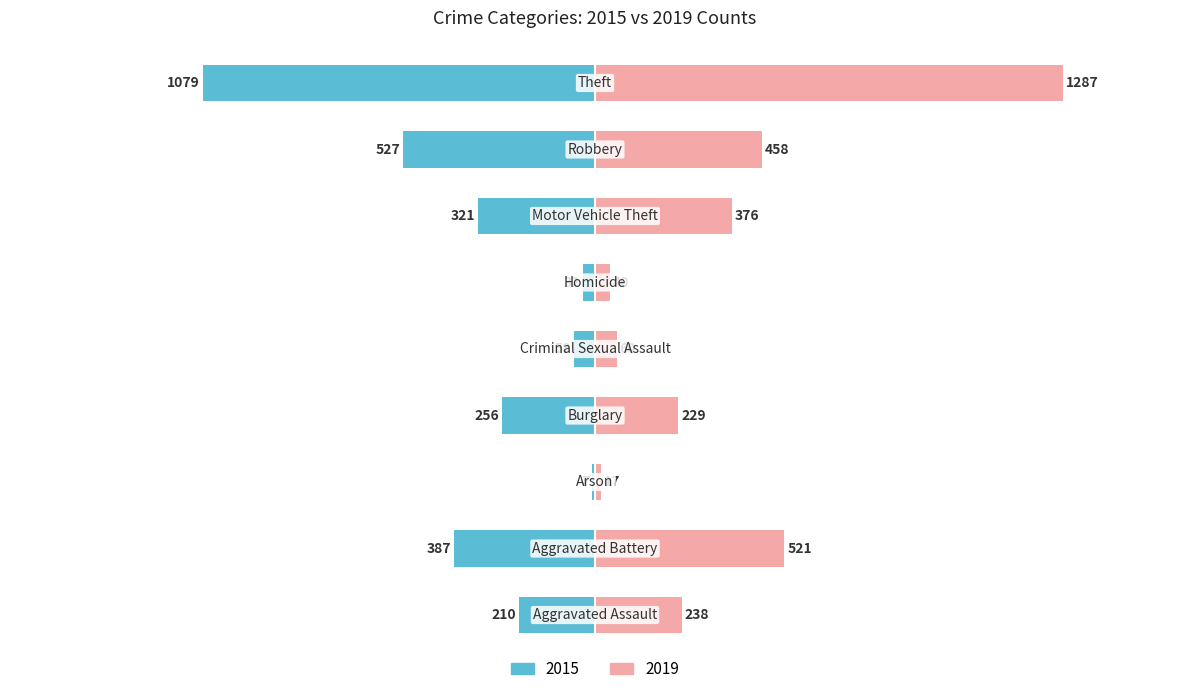

Between Burglary and Criminal Sexual Assault, which series saw the biggest shift?

2015